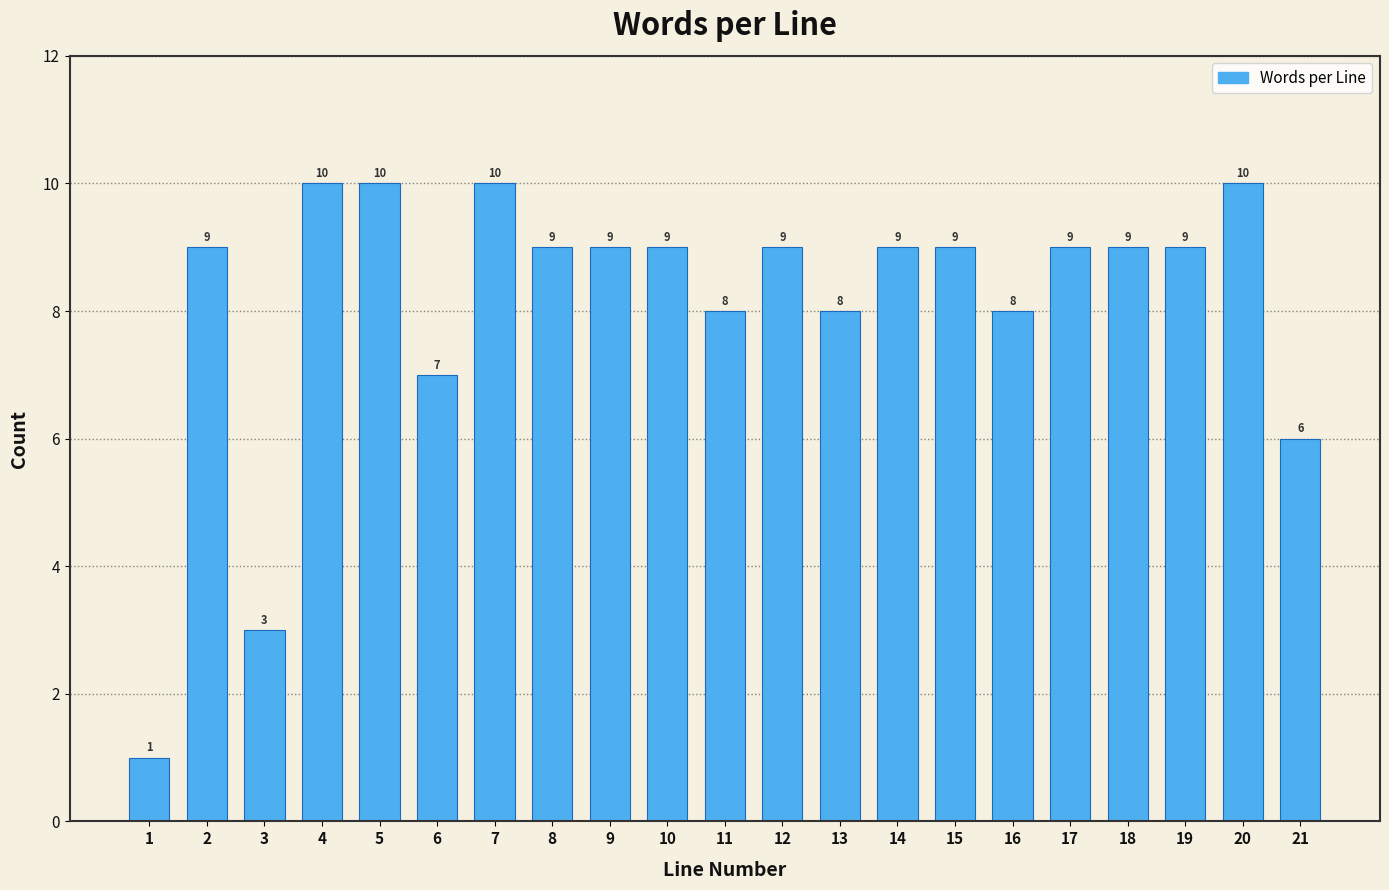

Reading left to right, list all the values displayed in this chart.

1=1	2=9	3=3	4=10	5=10	6=7	7=10	8=9	9=9	10=9	11=8	12=9	13=8	14=9	15=9	16=8	17=9	18=9	19=9	20=10	21=6